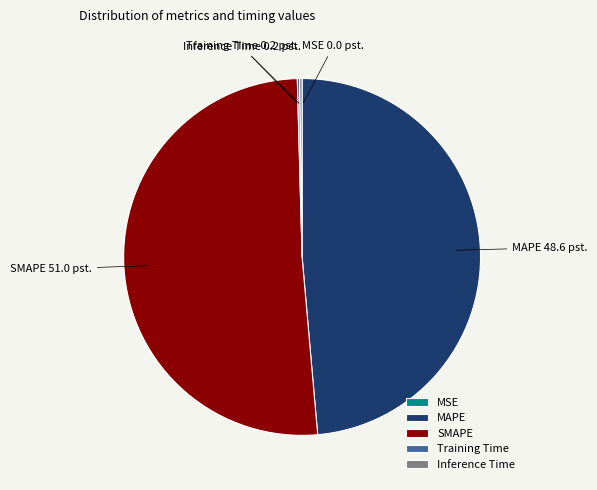

Is it true that MAPE is 49% of the pie?

True